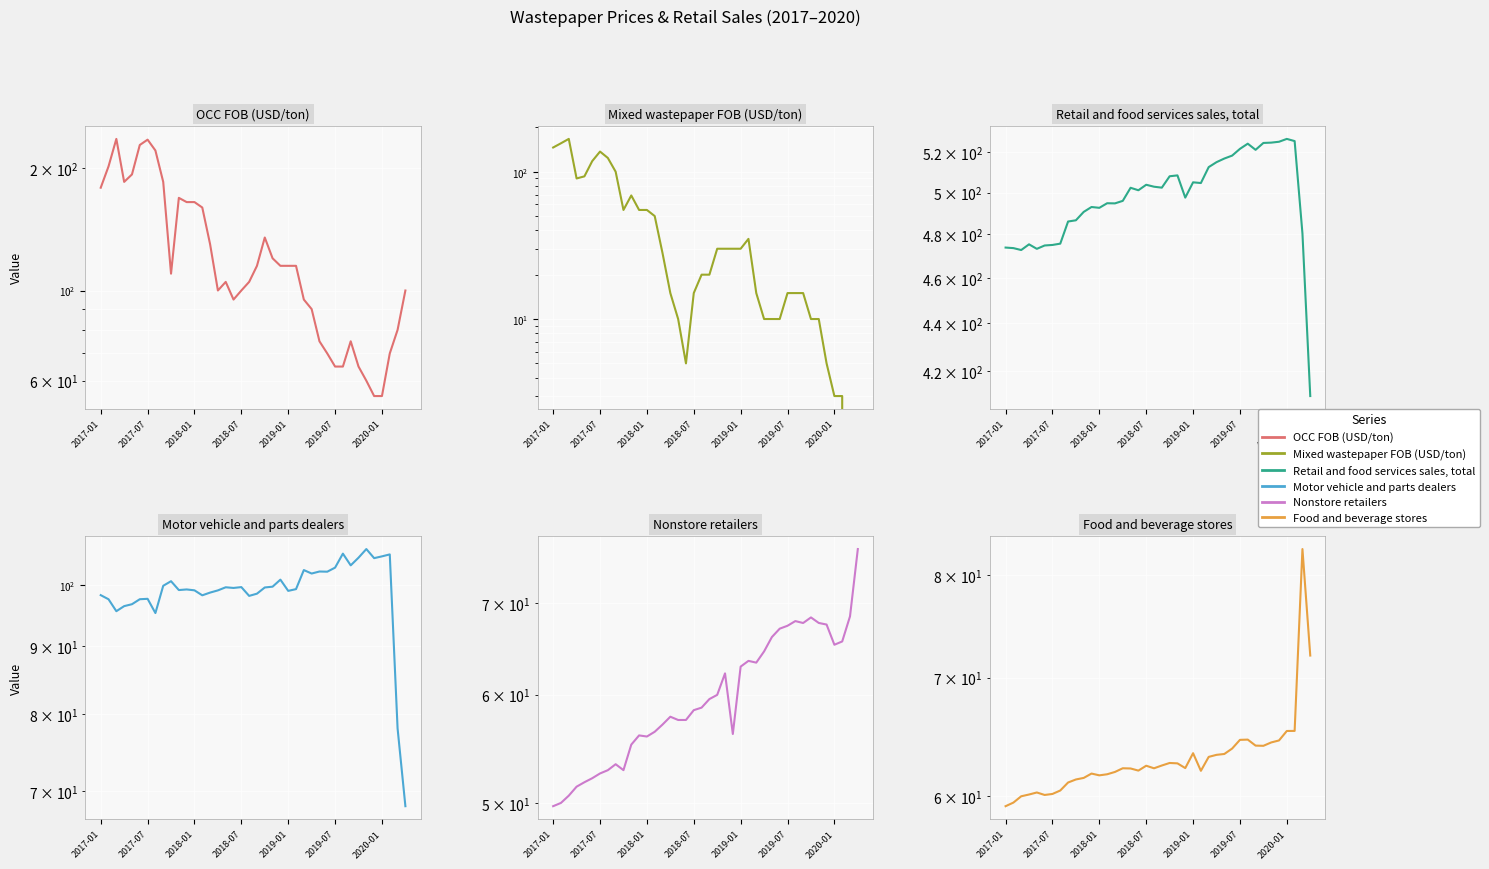

How many data points does each series have?

40